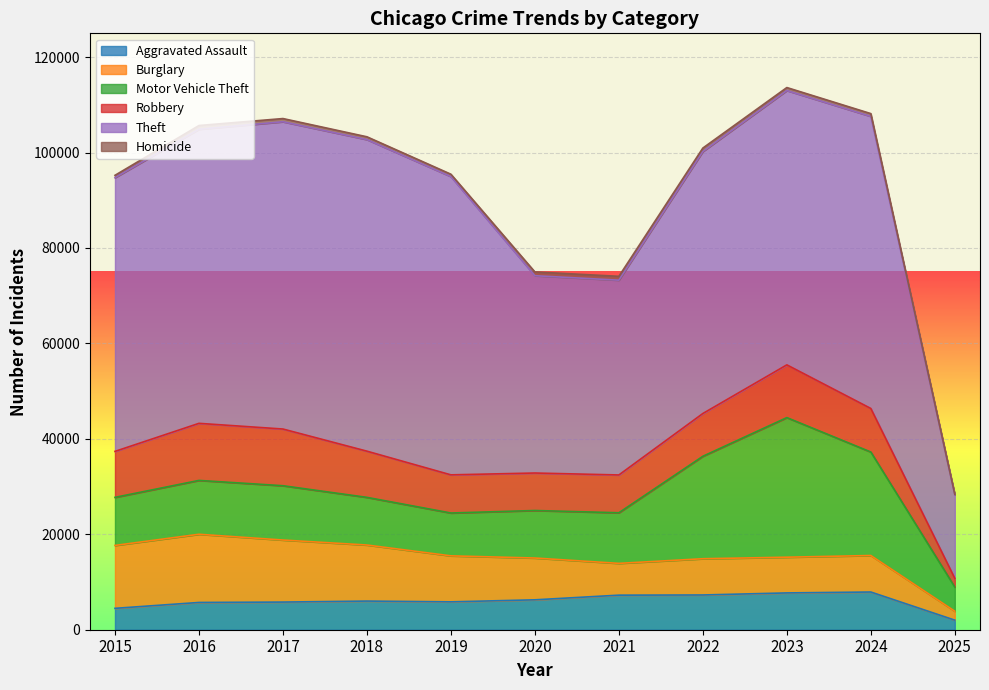

Count the number of data series in this chart.

6